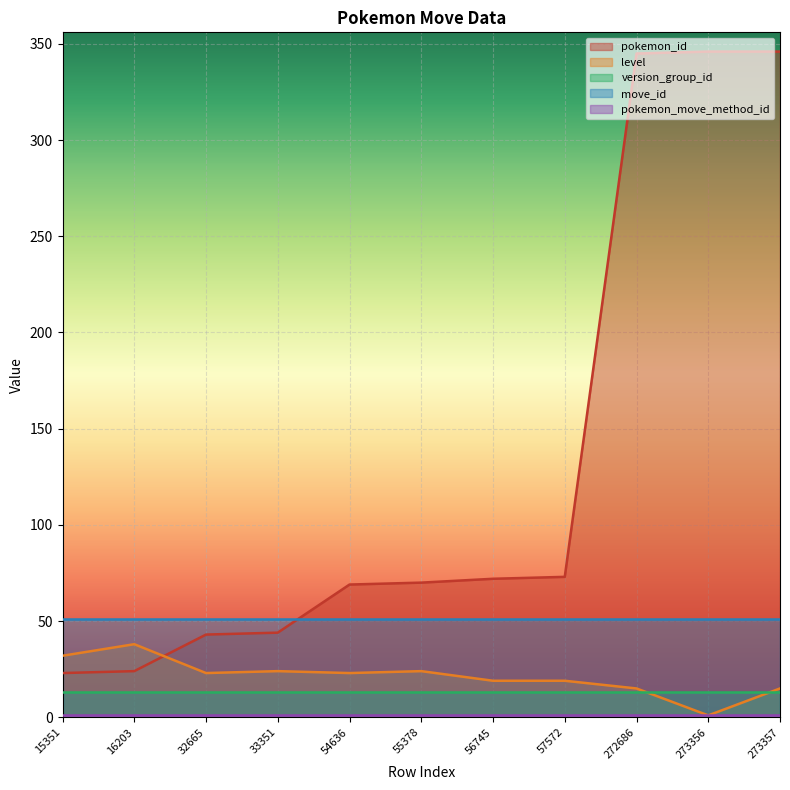

The value of pokemon_id at 32665 is 76. True or false?

False